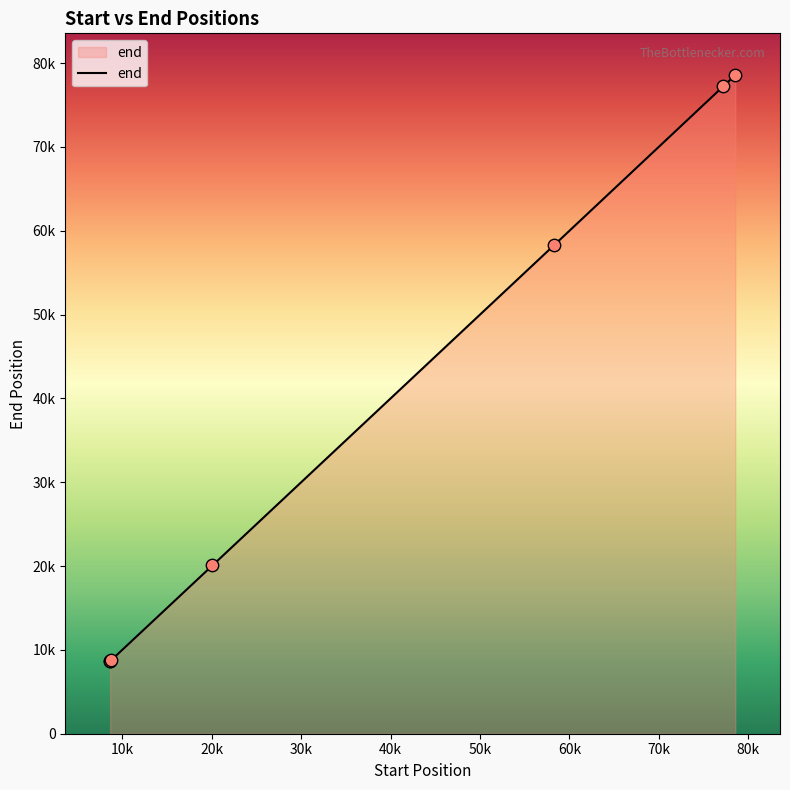

Is this an area chart (filled region under the line)?

Yes